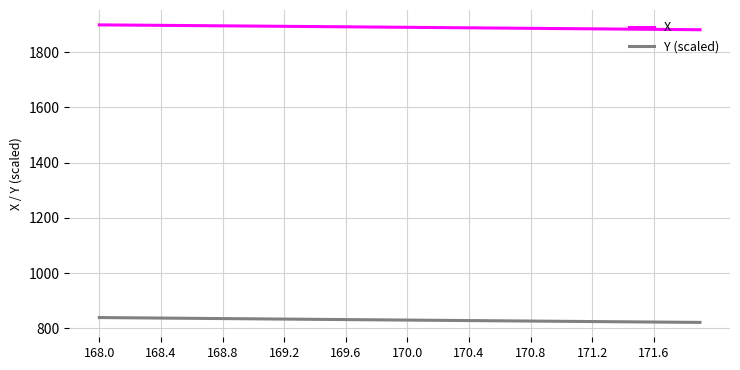

List the series in order of their peak value, lowest first.

Y (scaled), X